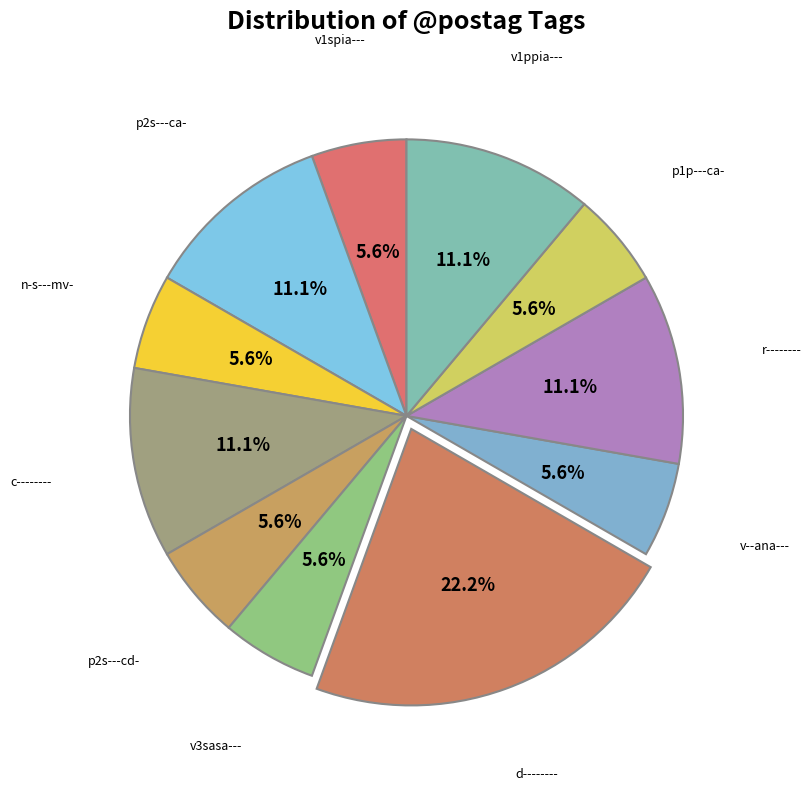

Is v1ppia--- the majority of the pie?

No